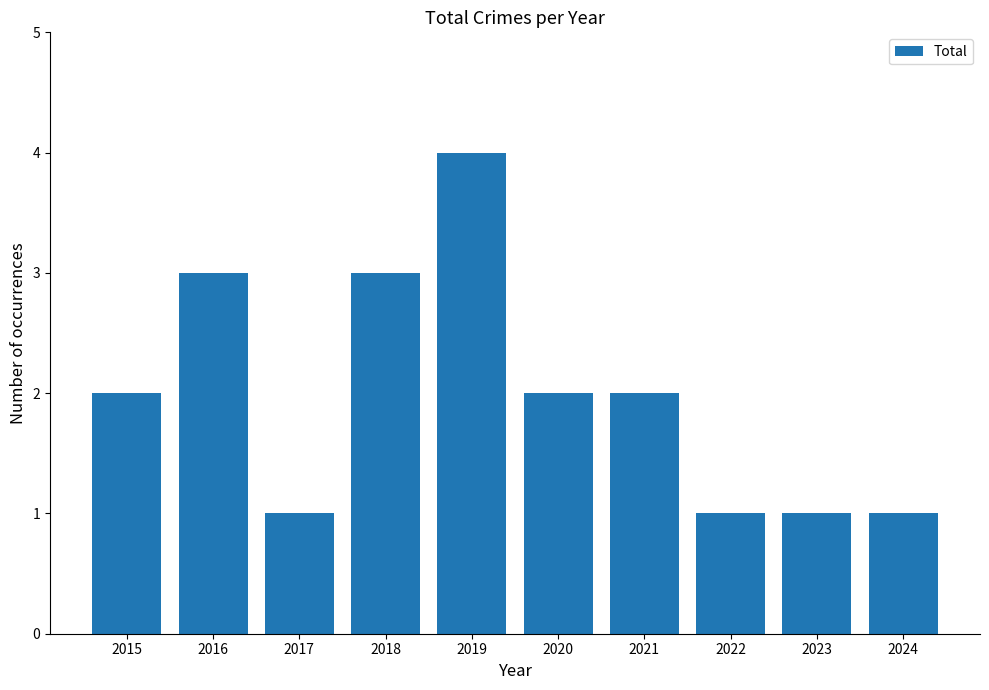

What is the sum of all values?

20